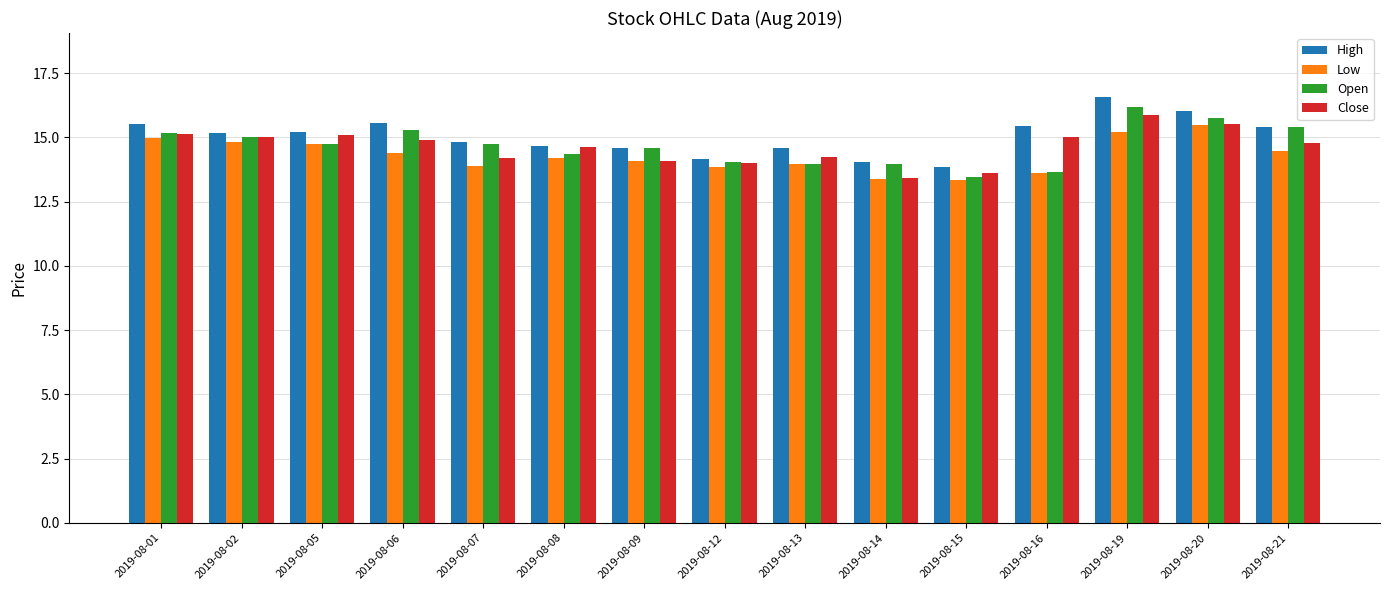

Count the number of categories in the chart.

15